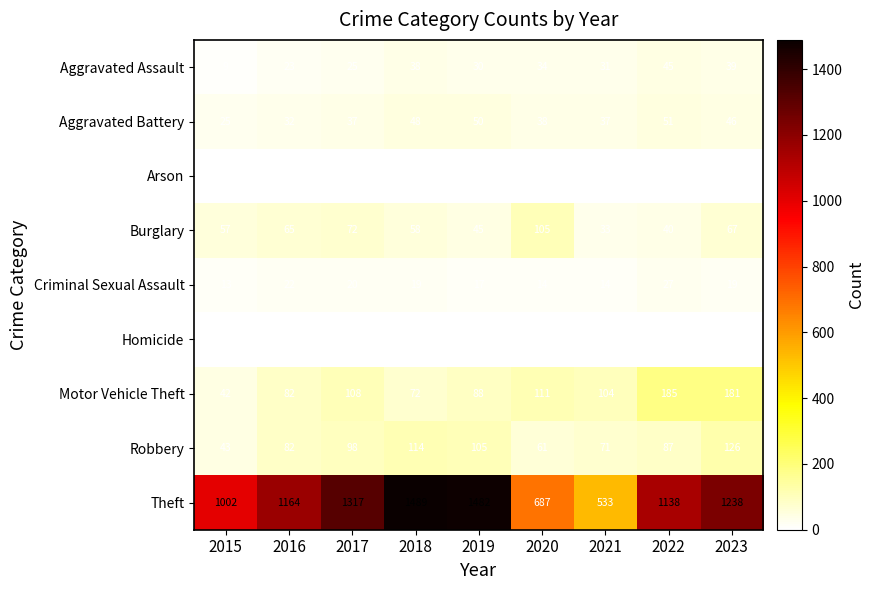

At which category is the sum across all series the highest?

2018